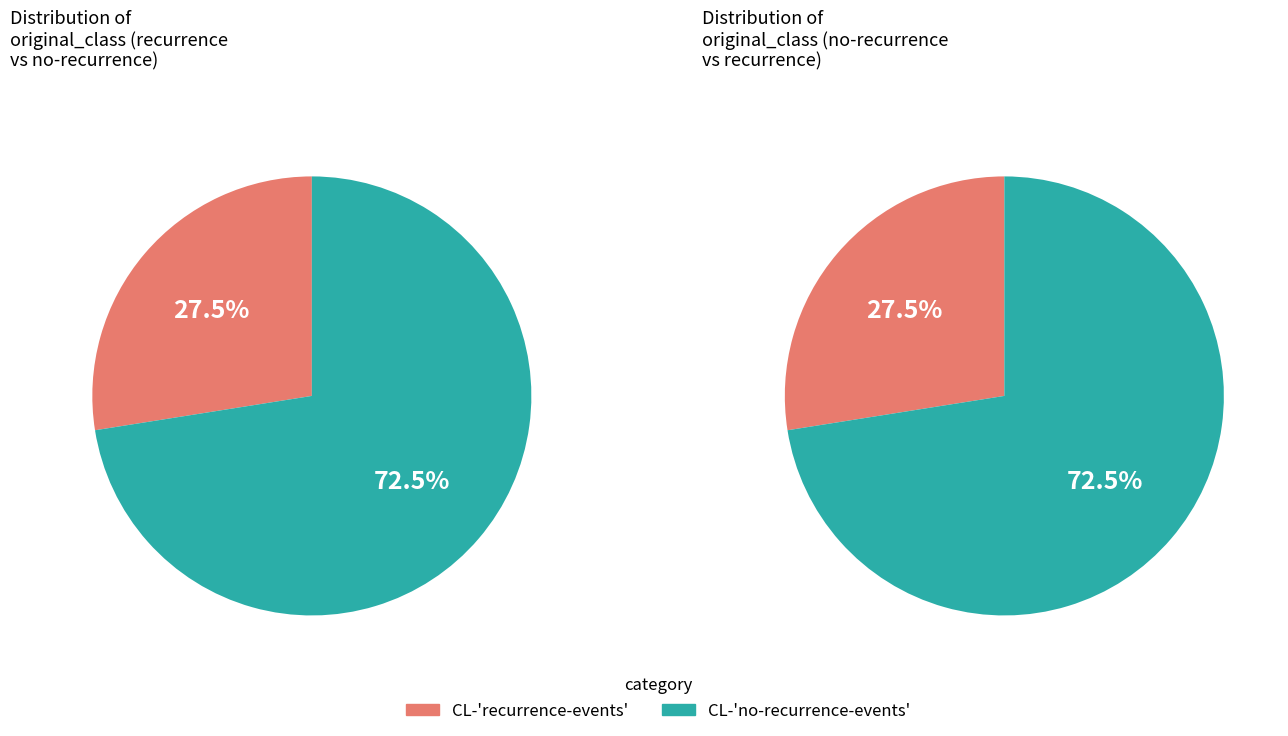

What is the total percentage of CL-no-recurrence-events and CL-recurrence-events?

100.0%